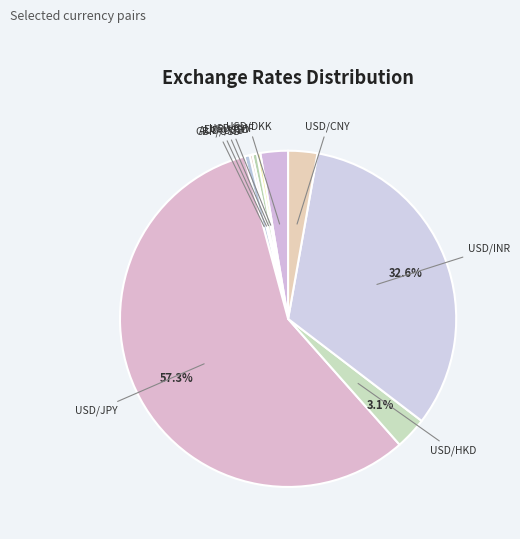

Between USD/CHF and USD/INR, which is larger?

USD/INR